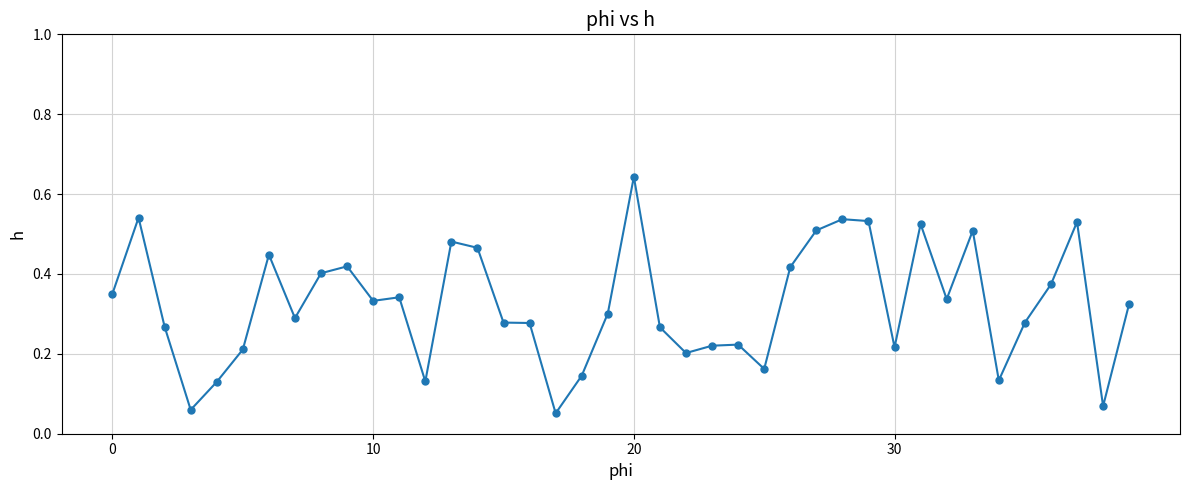

What is the sum of all values?

12.9